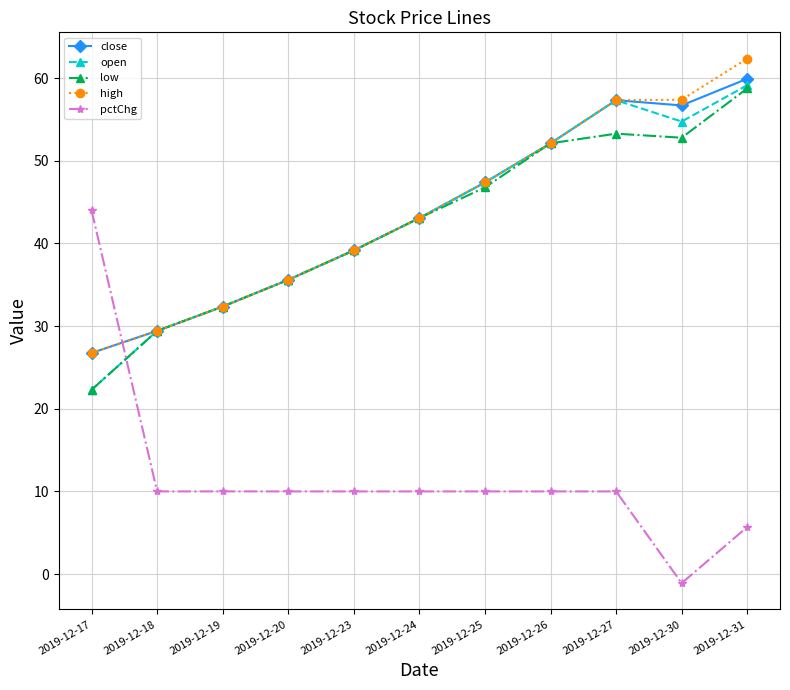

Where does the close series first go above 43?

2019-12-24